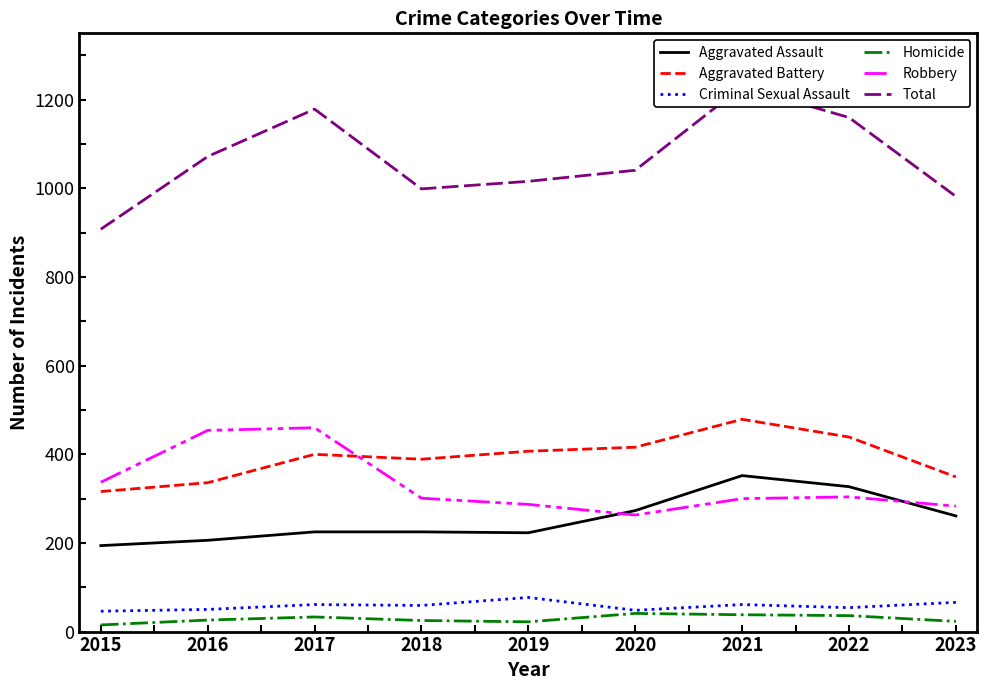

Does the chart display data point markers on the line(s)?

No